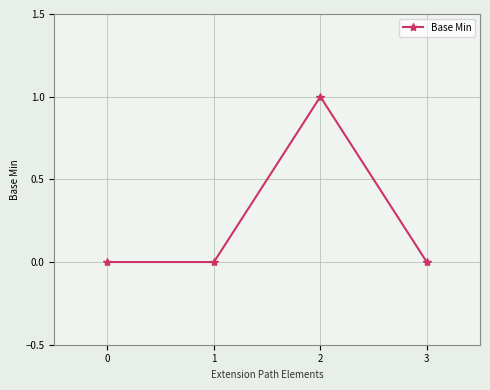

Which has a higher value, 0 or 2?

2